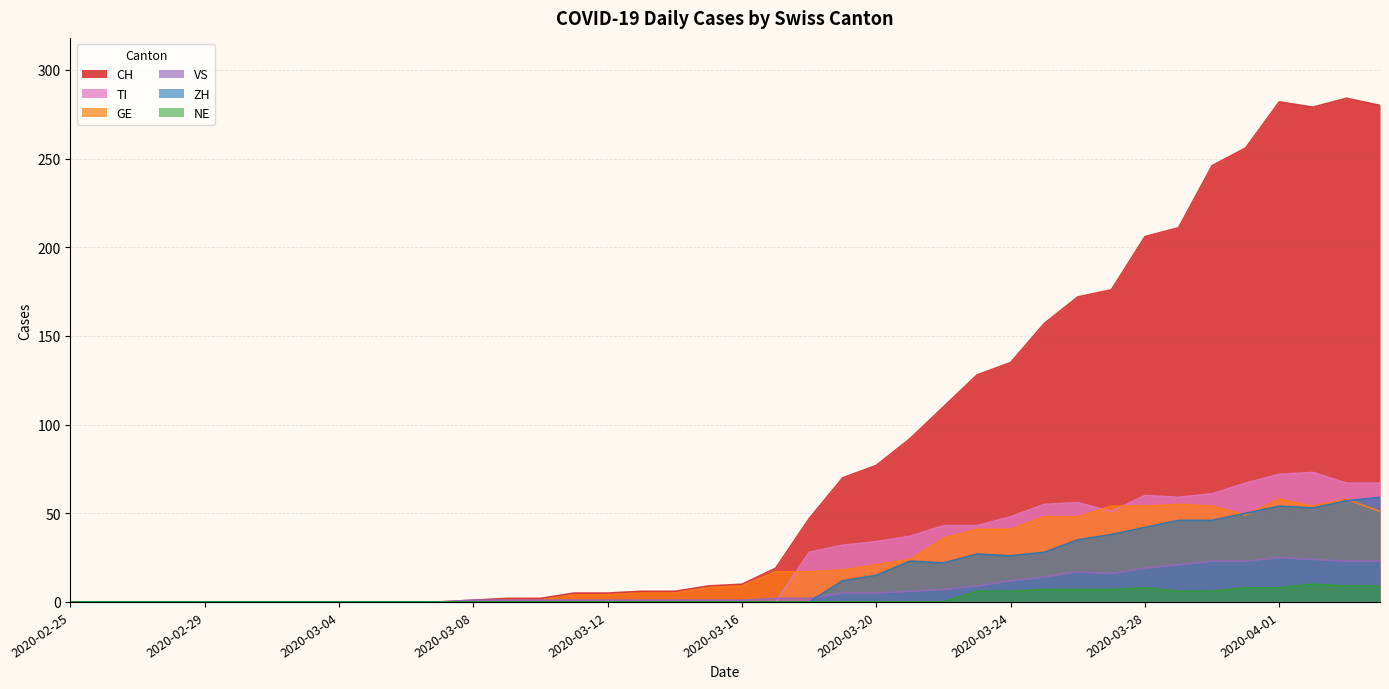

True or false: CH has more than 0 interior local peaks.

True